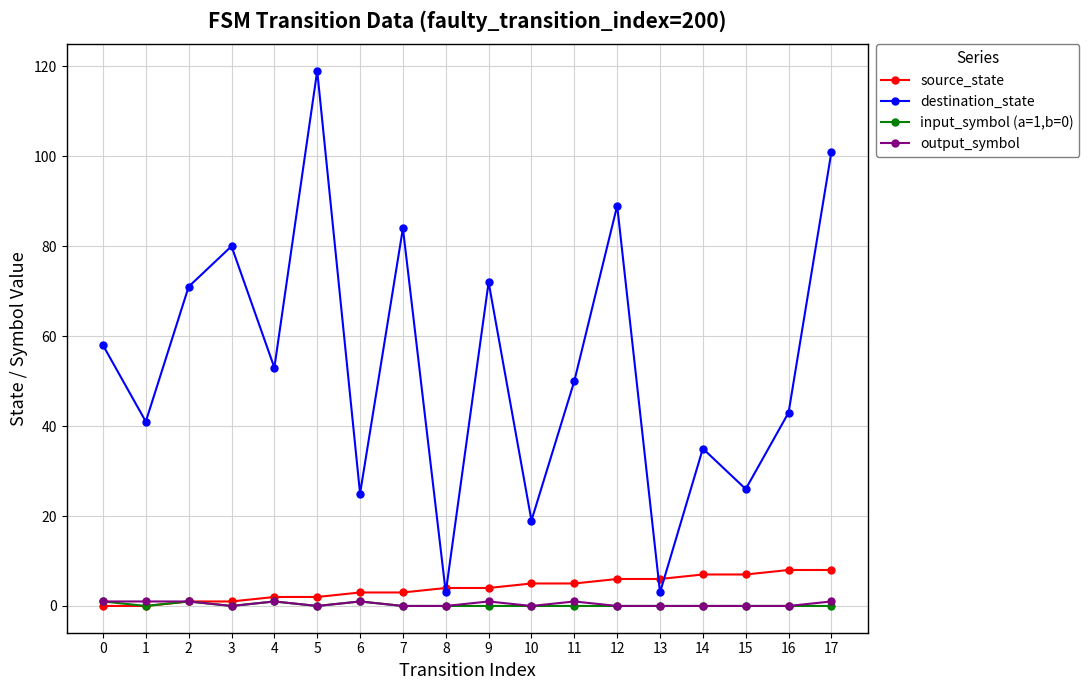

How many series are shown in this chart?

4